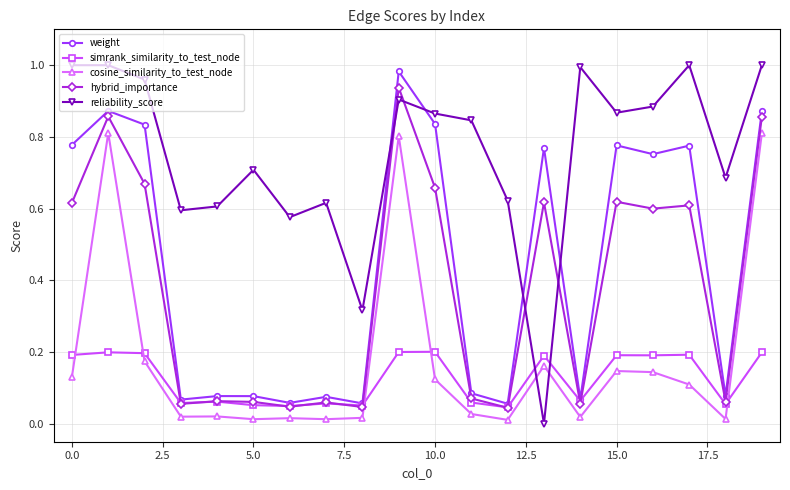

Which series has the largest total across all categories?

reliability_score